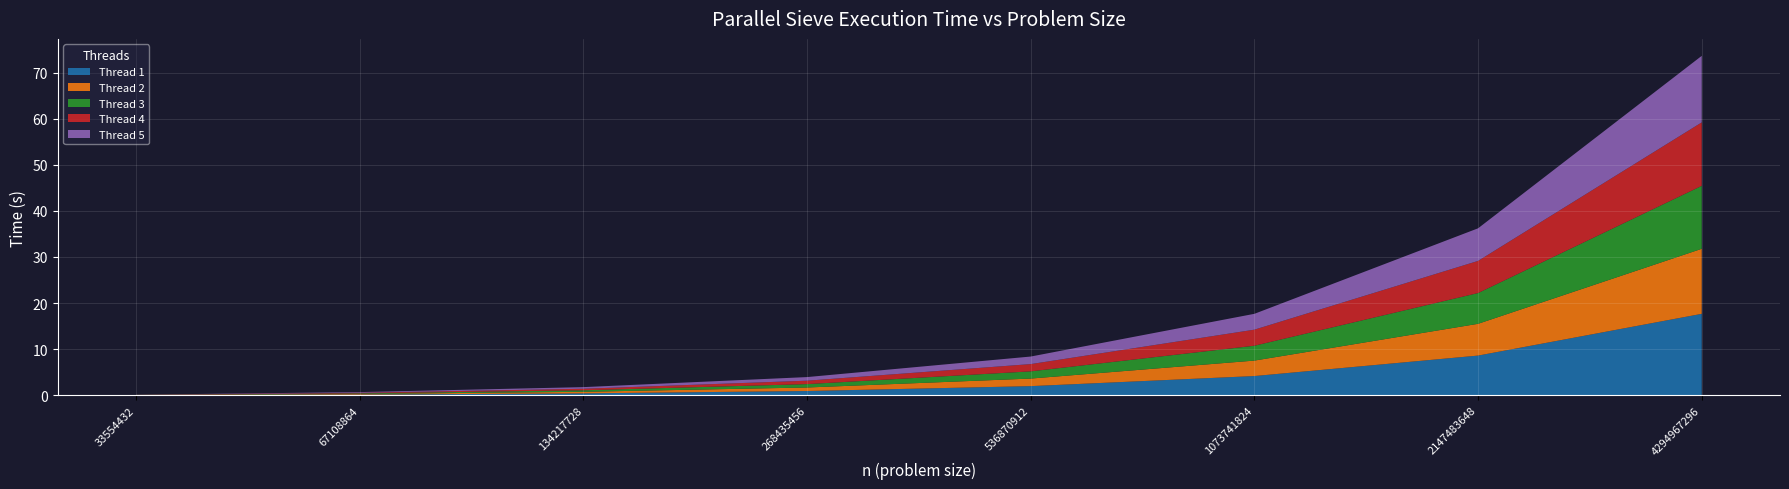

Reading left to right, extract all data points from this chart.

Thread 1: 33554432=0.0	67108864=0.2	134217728=0.4	268435456=0.9	536870912=2.0	1073741824=4.2	2147483648=8.6	4294967296=17.7
Thread 2: 33554432=0.0	67108864=0.1	134217728=0.3	268435456=0.8	536870912=1.6	1073741824=3.4	2147483648=6.9	4294967296=14.1
Thread 3: 33554432=0.0	67108864=0.1	134217728=0.3	268435456=0.7	536870912=1.6	1073741824=3.2	2147483648=6.7	4294967296=13.7
Thread 4: 33554432=0.0	67108864=0.1	134217728=0.3	268435456=0.7	536870912=1.6	1073741824=3.5	2147483648=7.0	4294967296=13.8
Thread 5: 33554432=0.0	67108864=0.1	134217728=0.4	268435456=0.8	536870912=1.6	1073741824=3.4	2147483648=7.1	4294967296=14.4